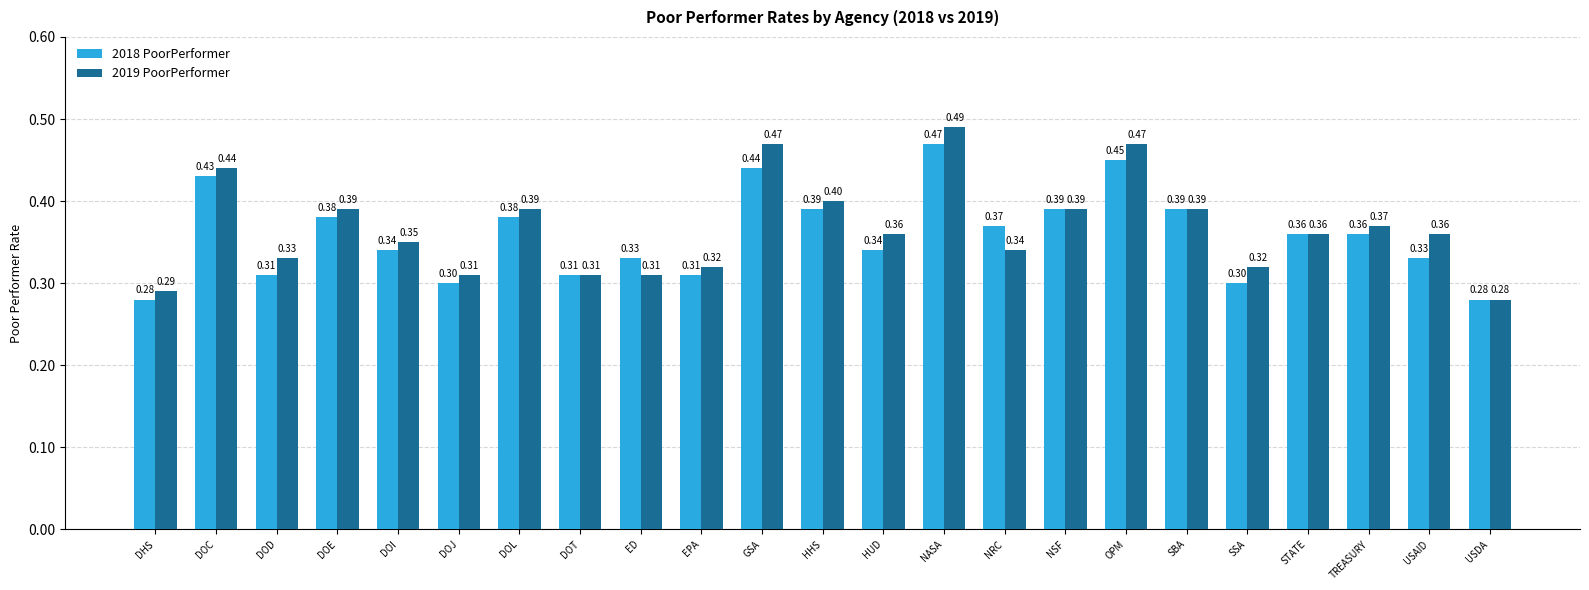

What is the sum of all 2018 PoorPerformer values?

8.2